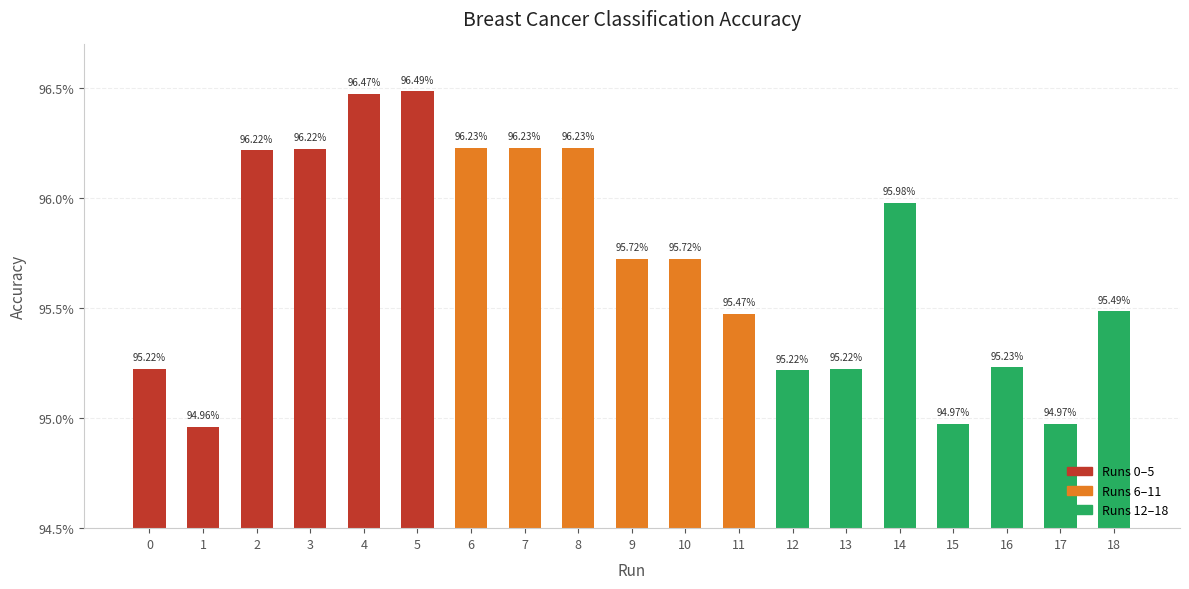

How many series are shown in this chart?

1